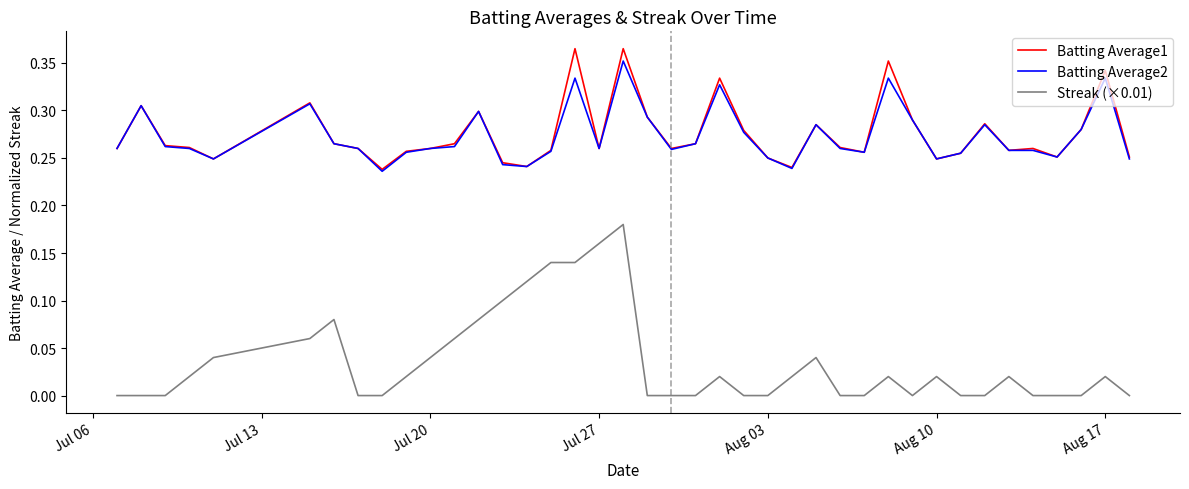

Which series has the widest spread of values?

Streak (×0.01)